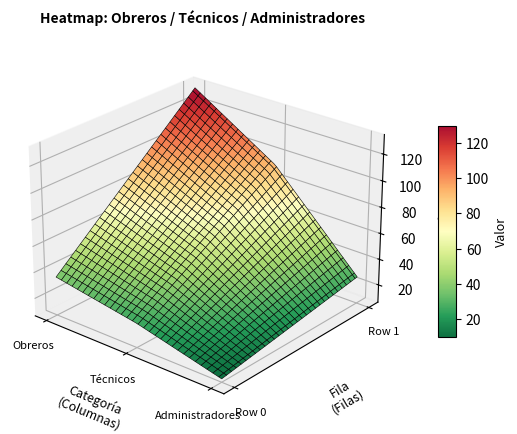

Which label corresponds to the largest value in the chart?

1